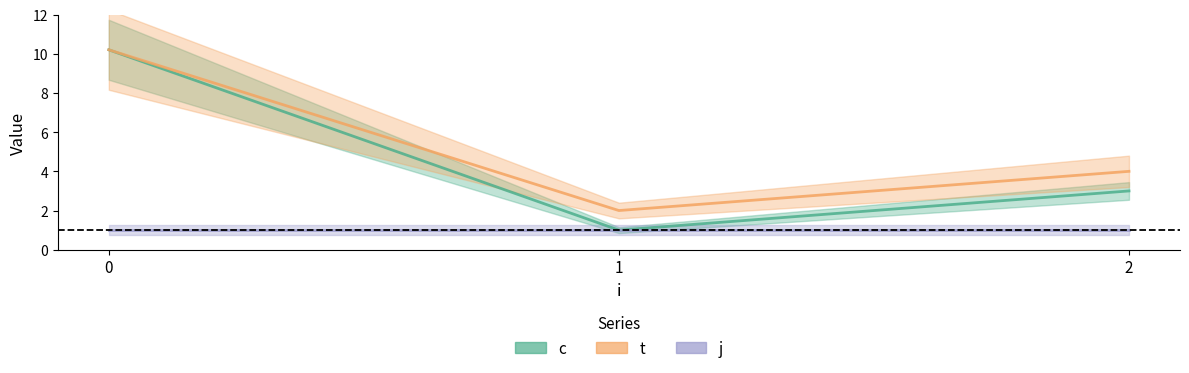

What is the value of the c point at the 1st from the left?

10.2